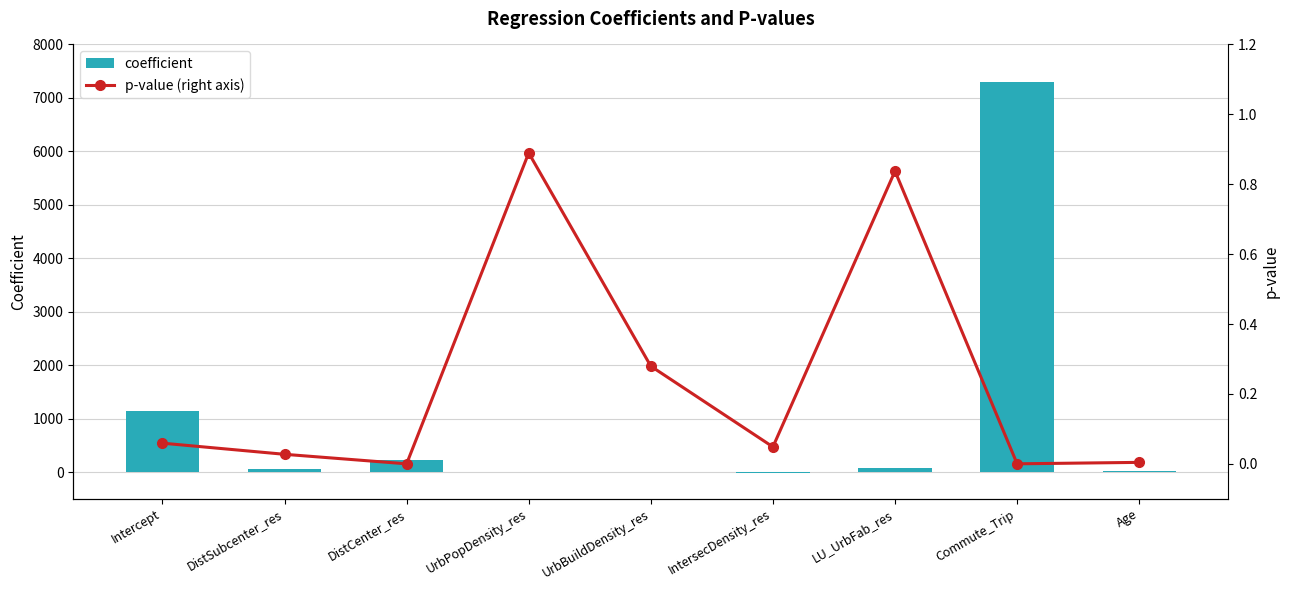

Is it true that coefficient equals 61.6 at DistSubcenter_res?

True